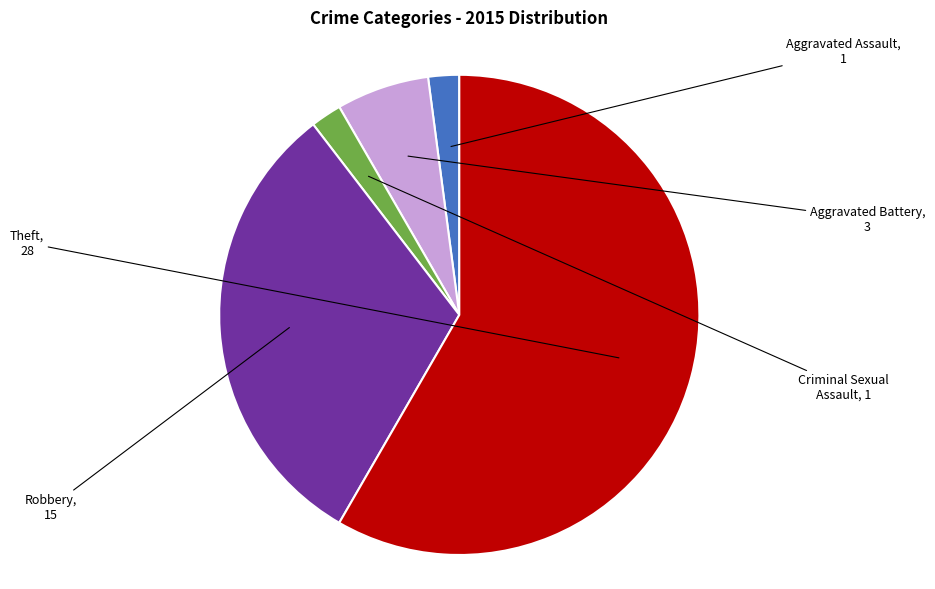

Is there any slice that represents more than half of the pie?

Yes